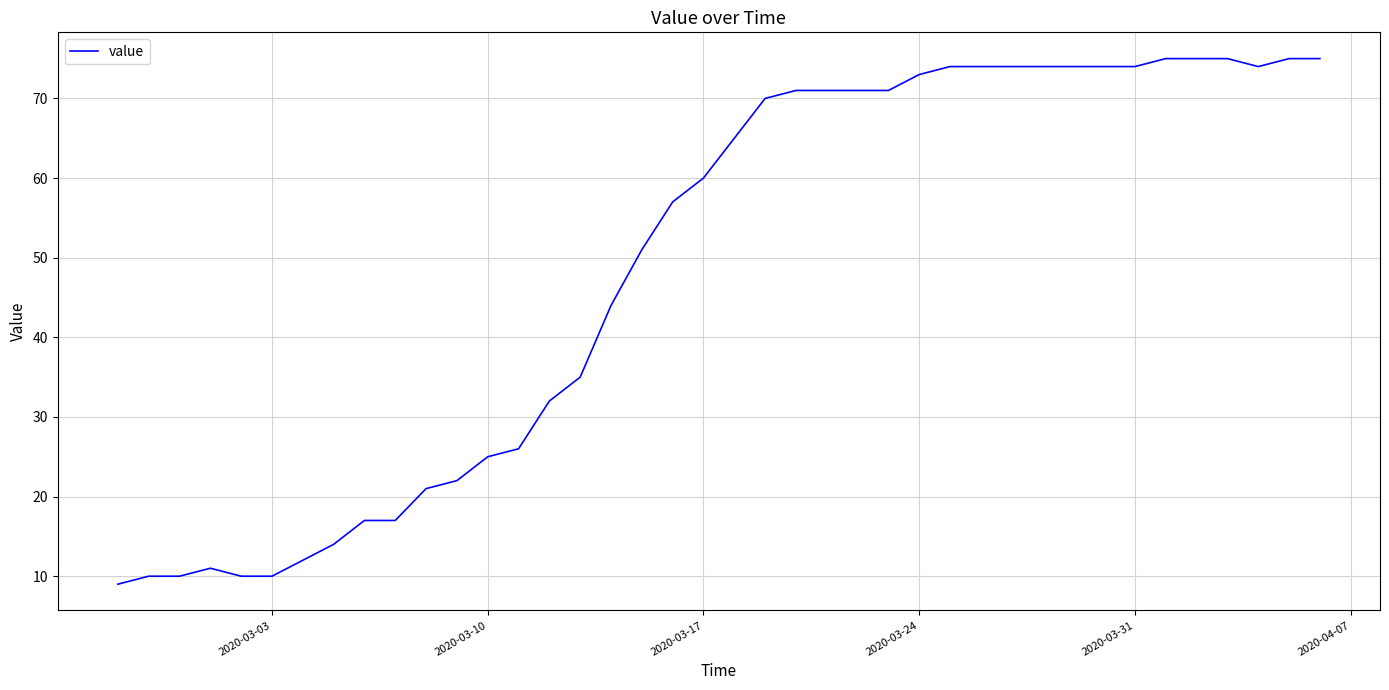

What is the difference between the maximum and minimum values?

66